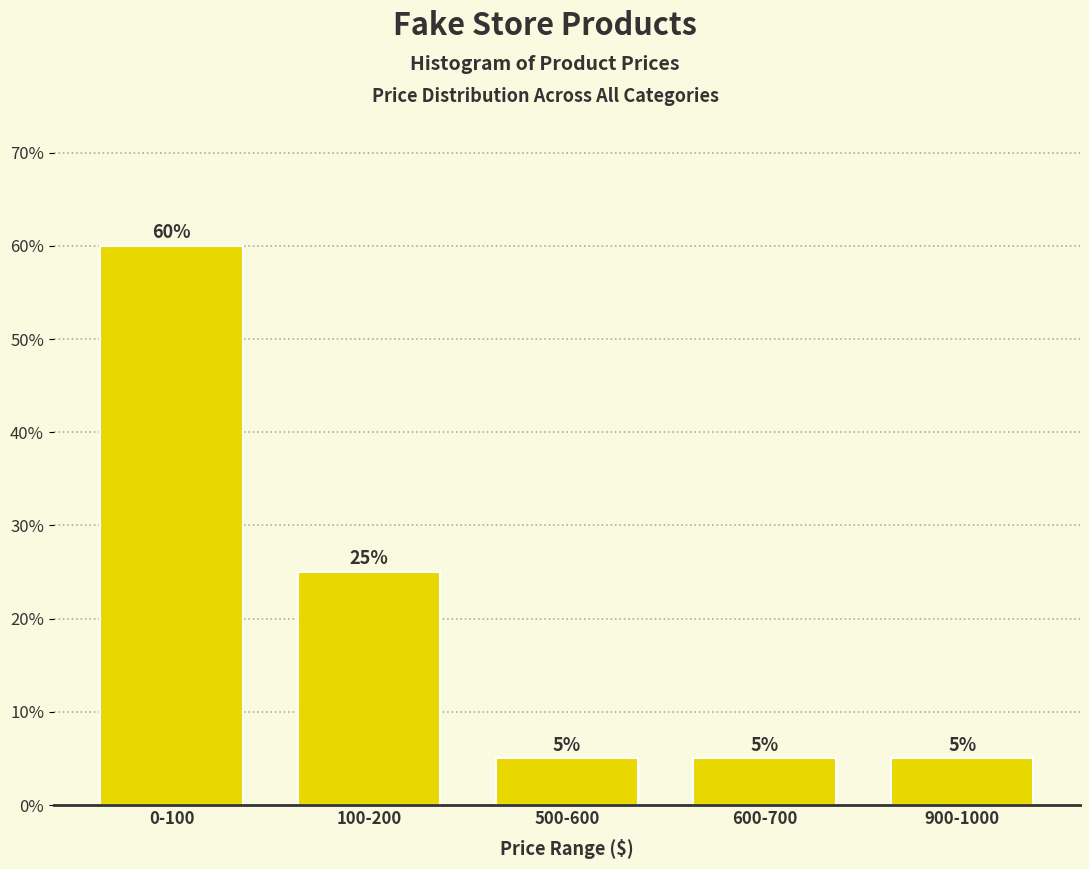

Reading left to right, what are all the values shown in this chart?

0-100=60	100-200=25	500-600=5	600-700=5	900-1000=5